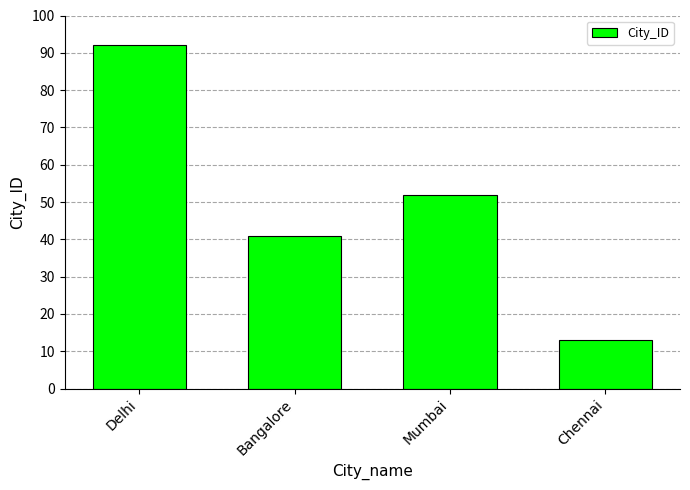

Does the chart contain any negative values?

No